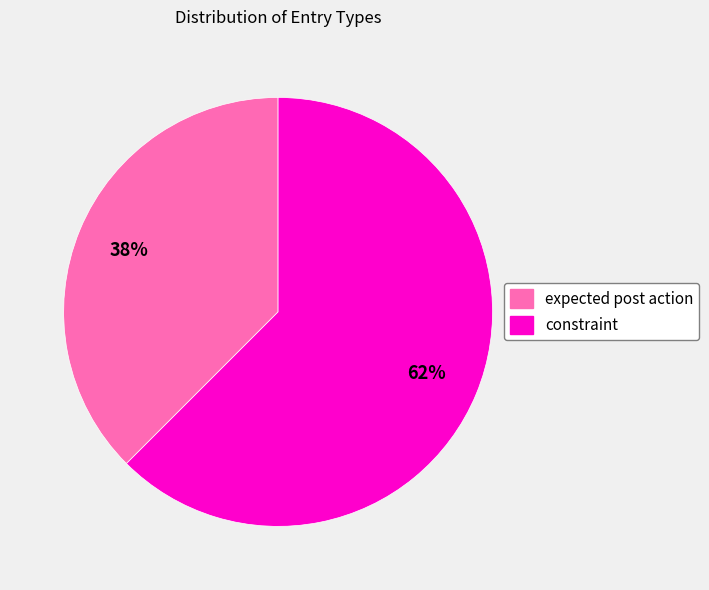

Between expected post action and constraint, which is larger?

constraint